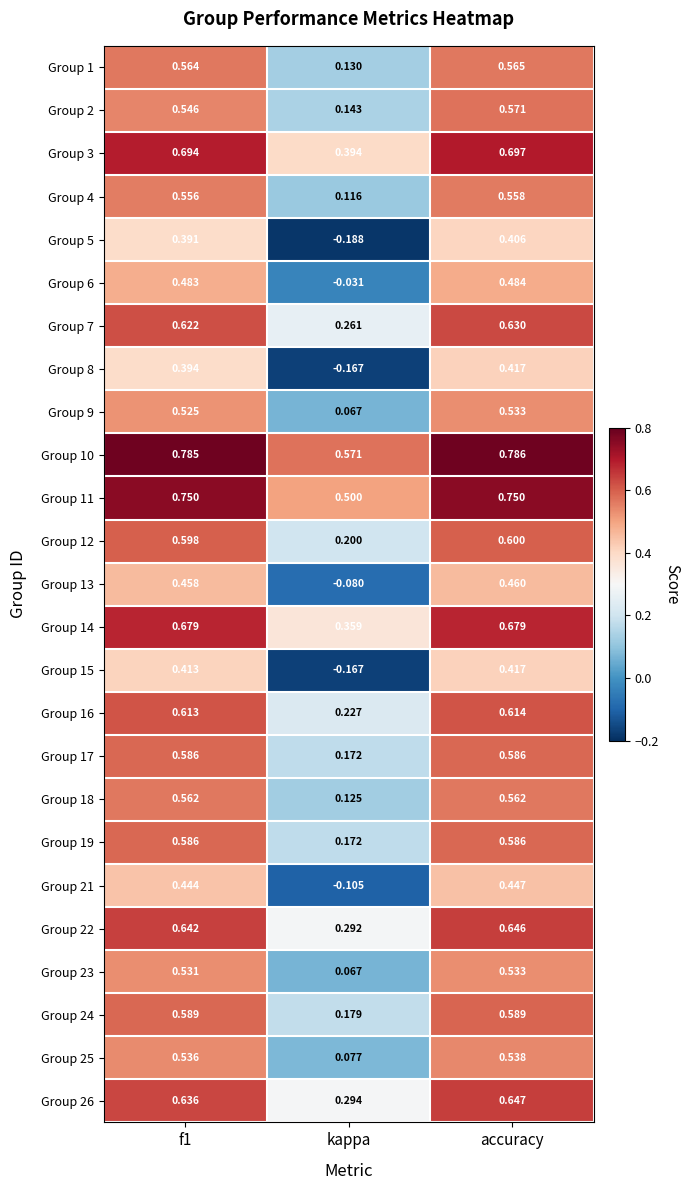

Where is Group 16 nearest to the value 0?

kappa